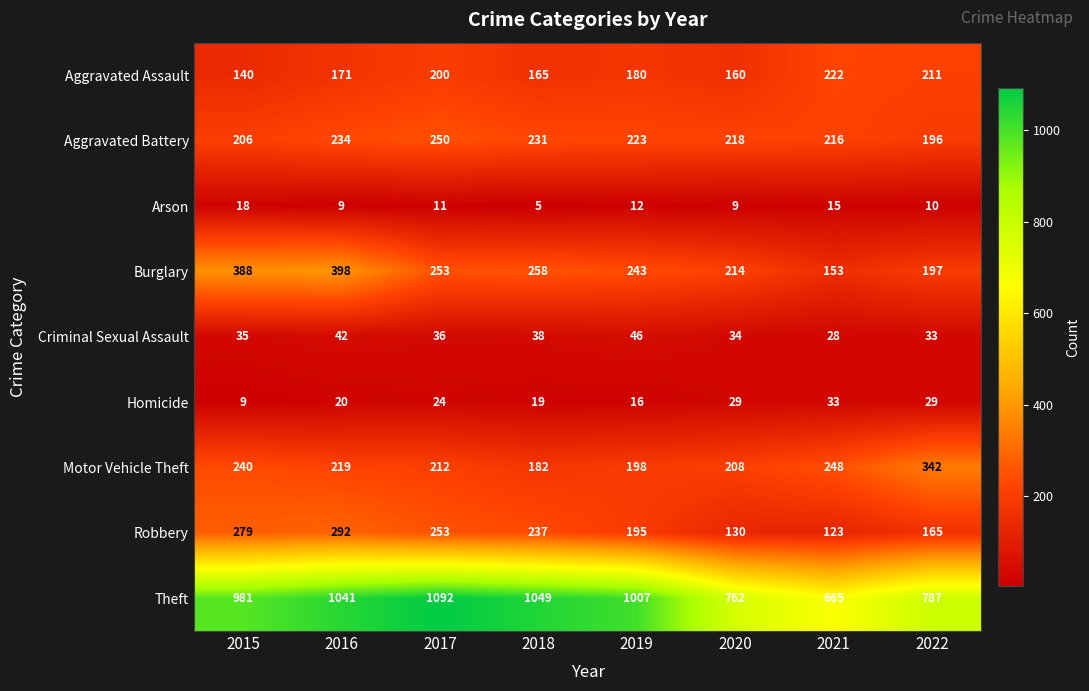

Which series changed the most between 2017 and 2018?

Theft